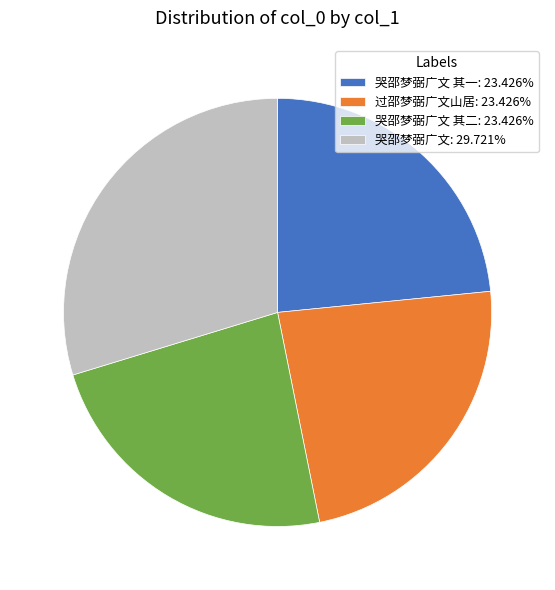

Is the sum of 哭邵梦弼广文 其二: 23.426% and 哭邵梦弼广文 其一: 23.426% greater than half?

No